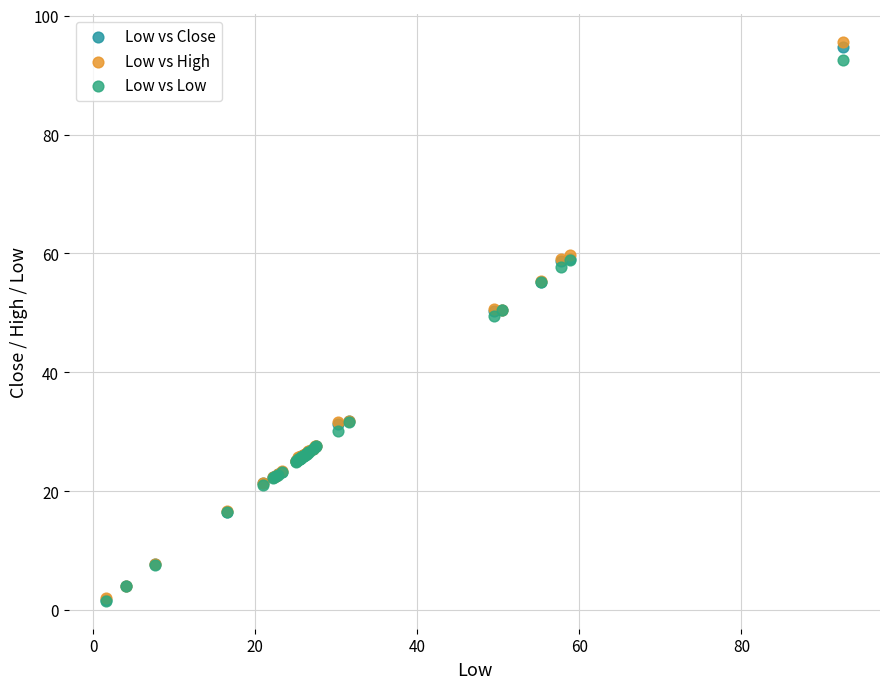

What are all the series names shown in the legend?

Low vs Close, Low vs High, Low vs Low